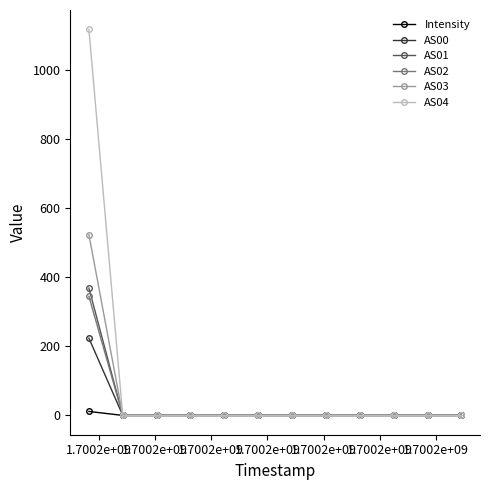

What are all the series names shown in the legend?

Intensity, AS00, AS01, AS02, AS03, AS04